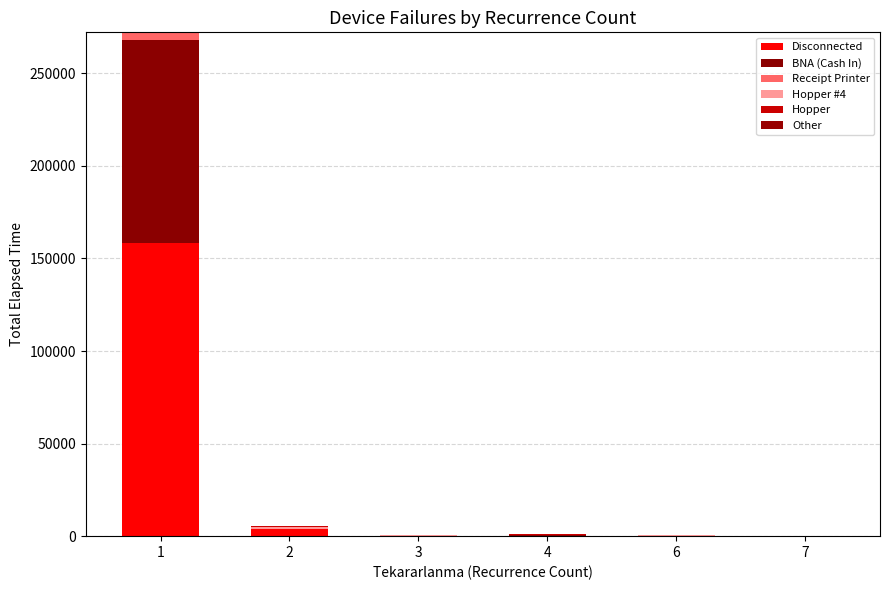

How many data points does each series have?

6